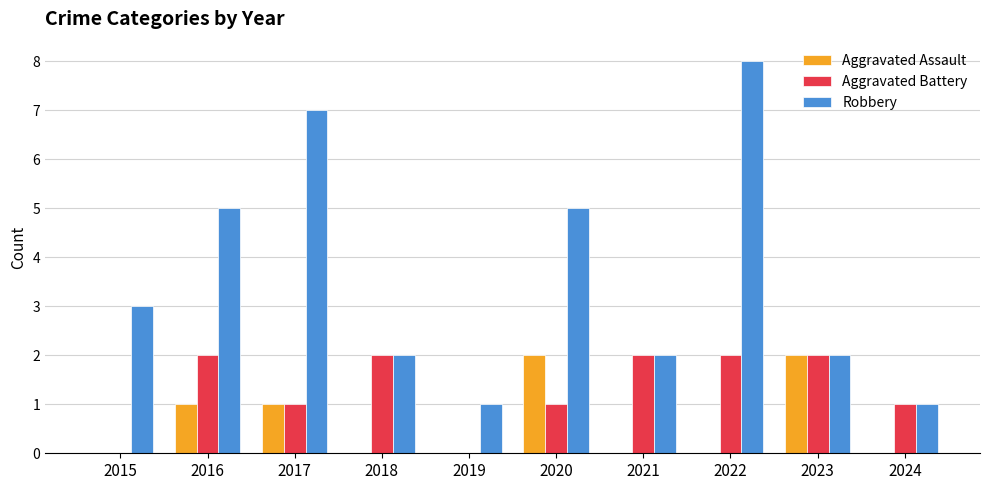

What is the total value across all series at 2023?

6